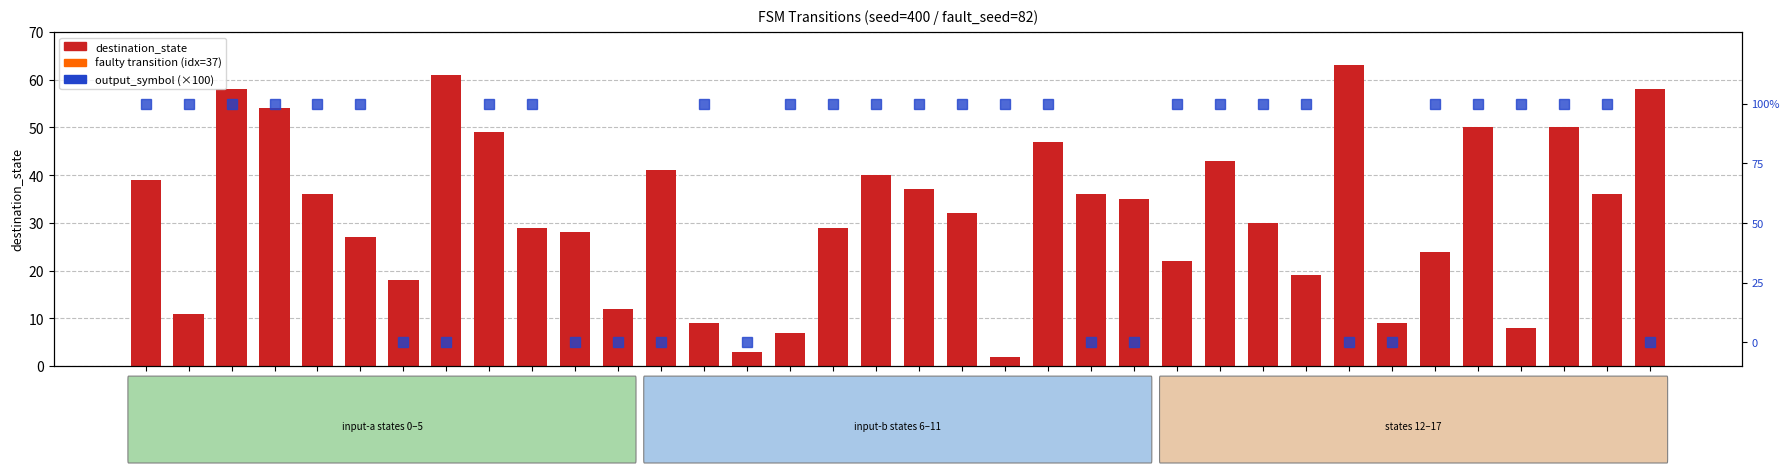

List the series in order of their overall mean, highest first.

output_symbol (×100), destination_state